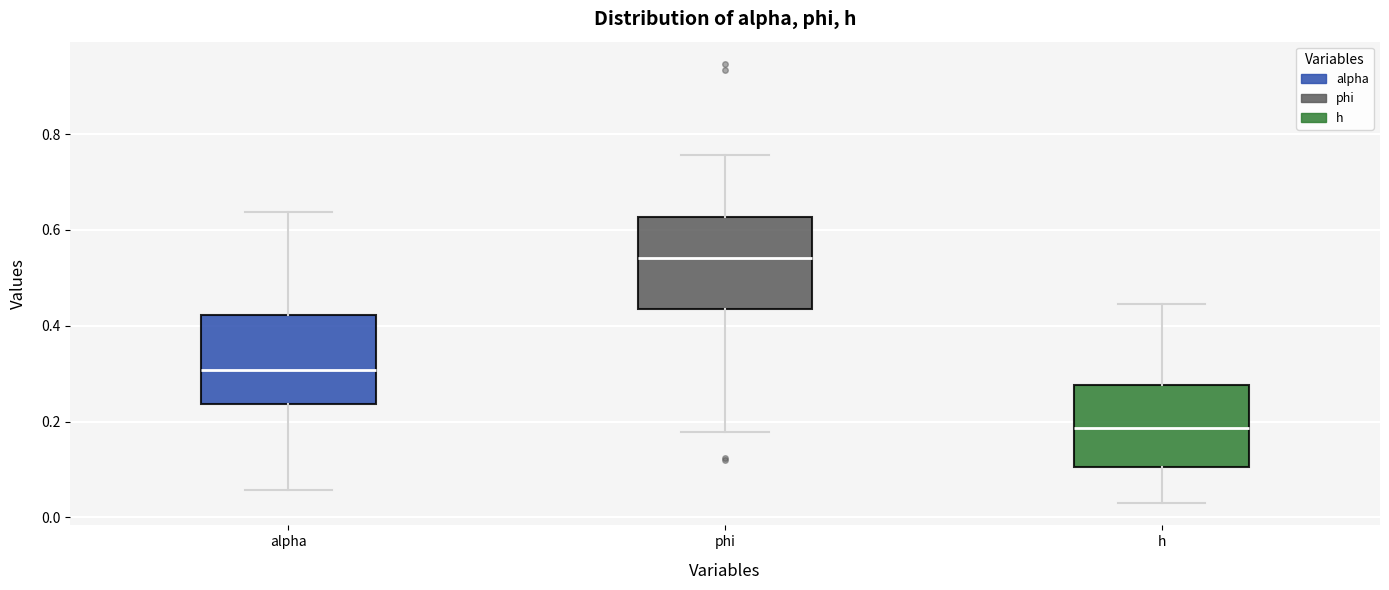

Where does the median line of the box for phi sit on the y-axis? The values are not printed on the chart, so give them approximately, as read against the axis.

0.54